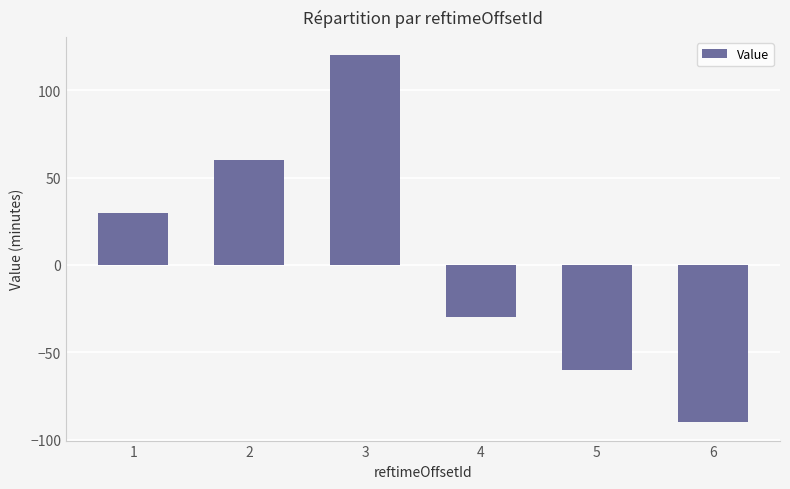

What is the sum of all values?

30